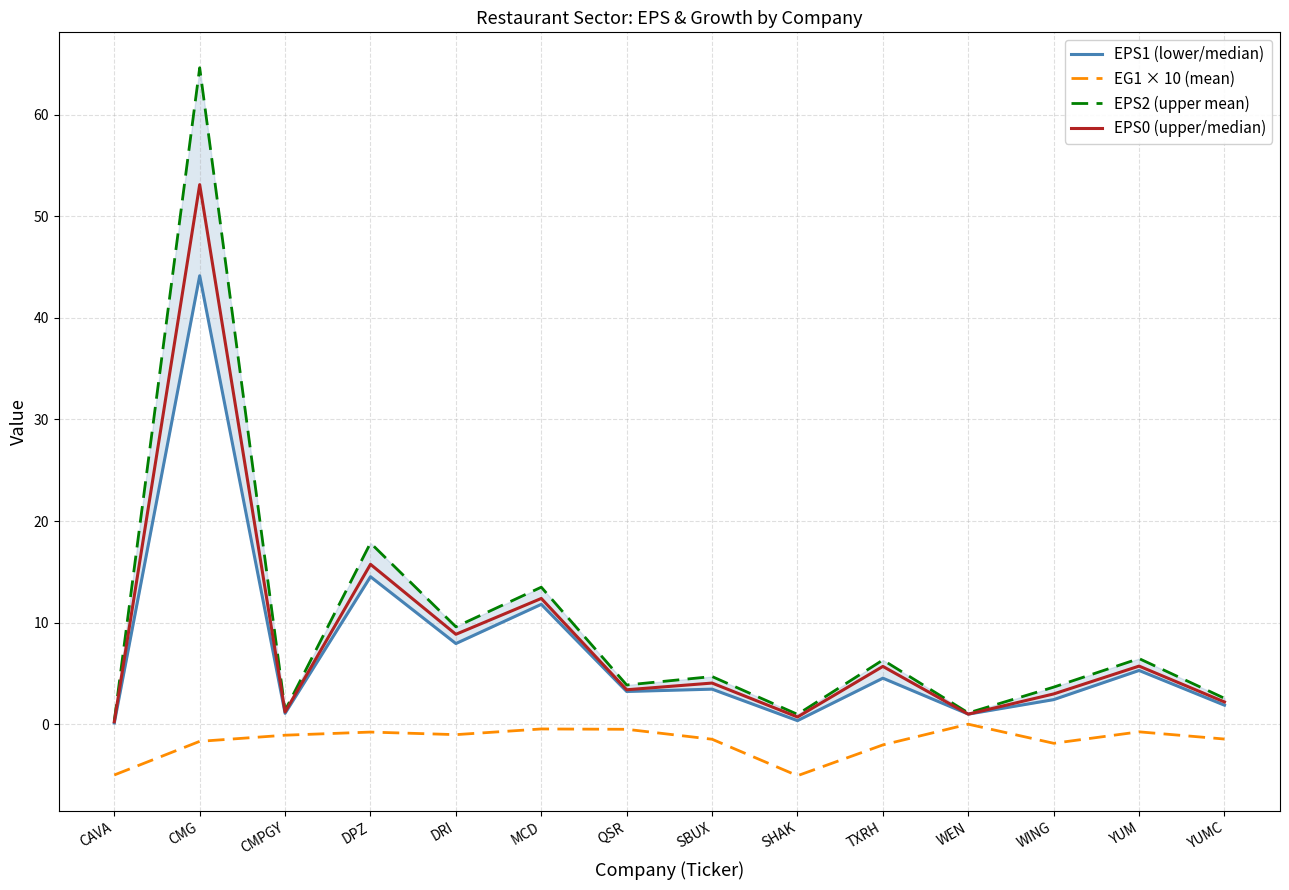

Reading left to right, extract all data points from this chart.

EPS1 (lower/median): CAVA=0.1	CMG=44.1	CMPGY=1.1	DPZ=14.5	DRI=7.9	MCD=11.8	QSR=3.2	SBUX=3.5	SHAK=0.3	TXRH=4.5	WEN=1.0	WING=2.4	YUM=5.3	YUMC=1.9
EG1 × 10 (mean): CAVA=-5.0	CMG=-1.7	CMPGY=-1.1	DPZ=-0.8	DRI=-1.0	MCD=-0.5	QSR=-0.5	SBUX=-1.5	SHAK=-5.1	TXRH=-2.0	WEN=0.0	WING=-1.9	YUM=-0.8	YUMC=-1.5
EPS2 (upper mean): CAVA=0.3	CMG=64.6	CMPGY=1.4	DPZ=17.8	DRI=9.6	MCD=13.5	QSR=3.9	SBUX=4.7	SHAK=1.0	TXRH=6.3	WEN=1.1	WING=3.6	YUM=6.5	YUMC=2.5
EPS0 (upper/median): CAVA=0.2	CMG=53.1	CMPGY=1.2	DPZ=15.7	DRI=8.8	MCD=12.4	QSR=3.4	SBUX=4.0	SHAK=0.7	TXRH=5.7	WEN=1.0	WING=3.0	YUM=5.7	YUMC=2.2